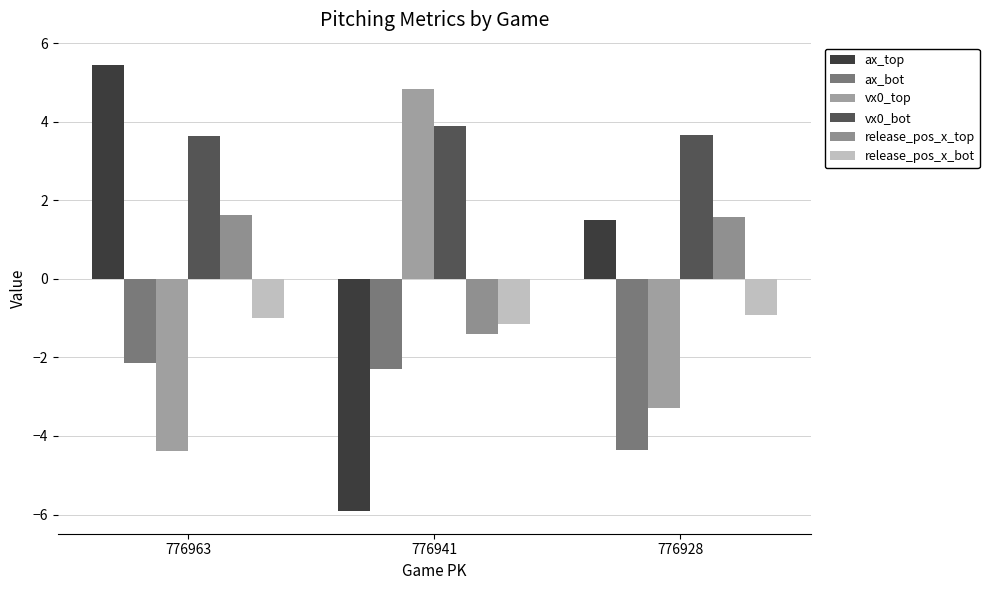

Which category has the highest value in the ax_top series?

776963